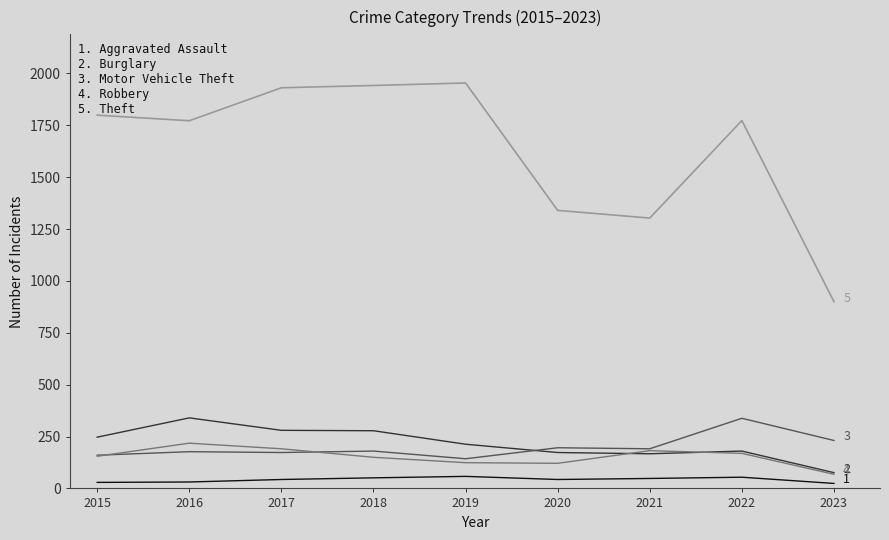

In Motor Vehicle Theft, how many points are lower than both neighbors (excluding endpoints)?

3